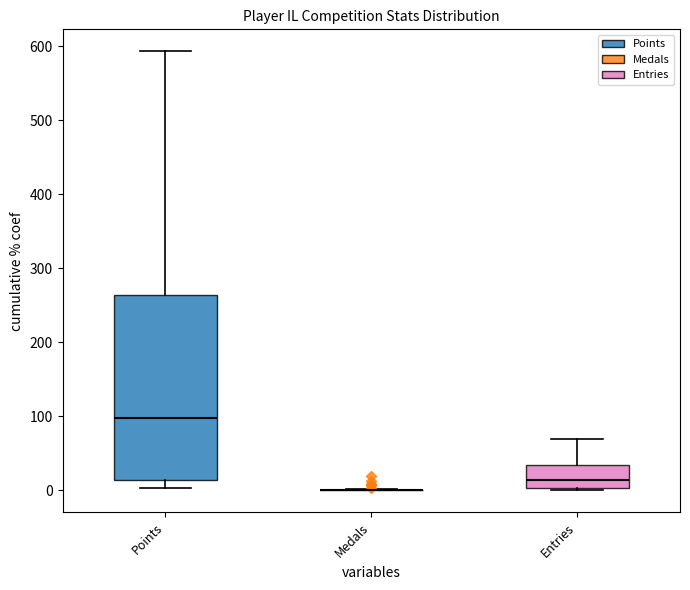

Reading left to right, read every box against the y-axis: the position of its median line, the range the box covers, and the ends of its whiskers. The values are not printed on the chart, so give them approximately, as read against the axis.

Points: median 100, box 10 to 260, whiskers 0 to 590
Medals: box collapsed to a line at 0, whiskers 0 to 0
Entries: median 10, box 0 to 40, whiskers 0 to 70